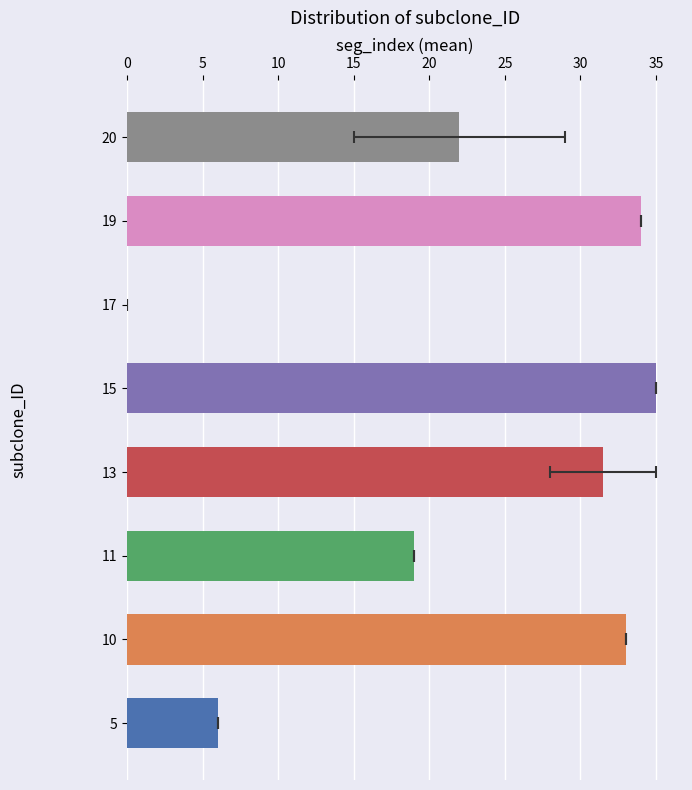

What is the average value of the seg_index series?

23